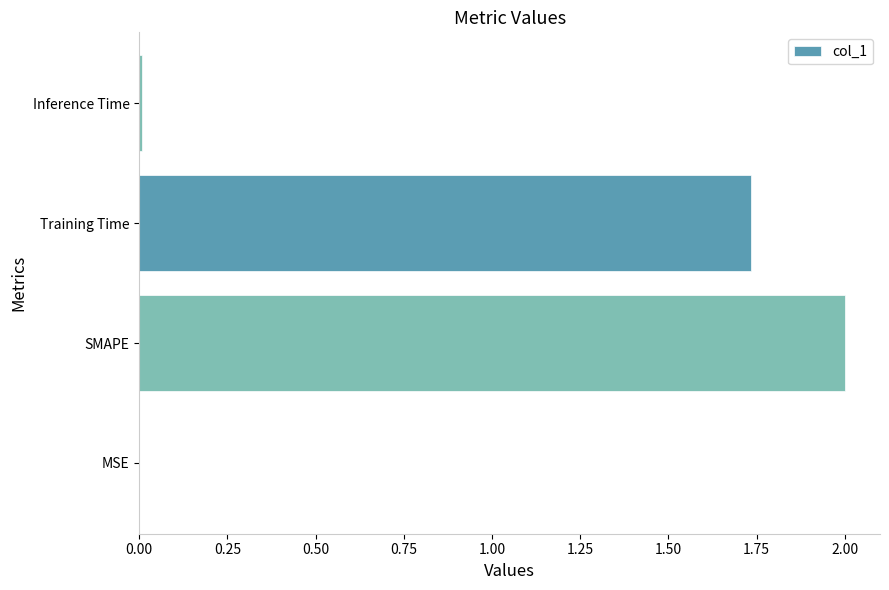

Is it true that the value at MSE is 0.0?

True